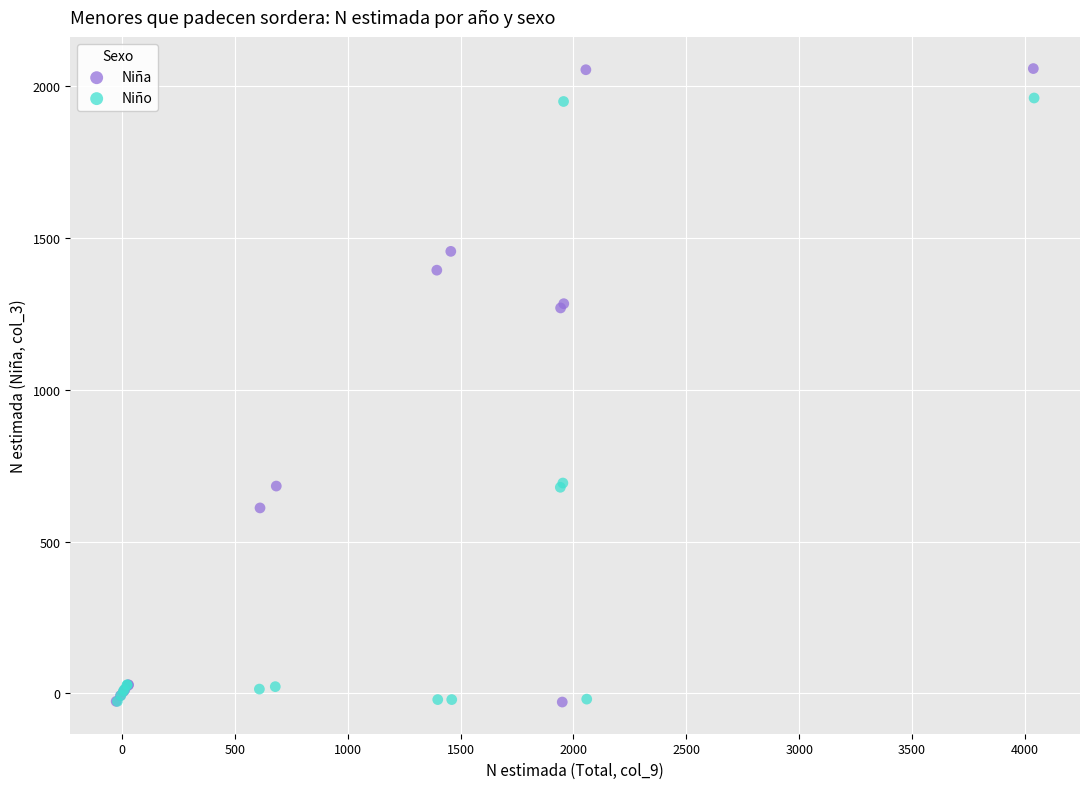

Which series contains the highest Y value?

Niña